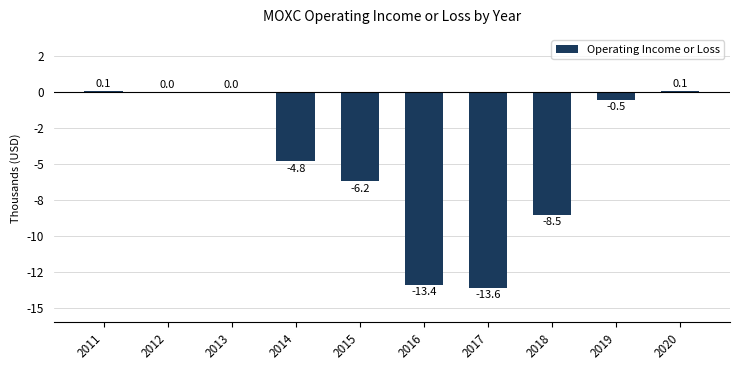

List the labels in order of value, largest first.

2011, 2020, 2012, 2013, 2019, 2014, 2015, 2018, 2016, 2017